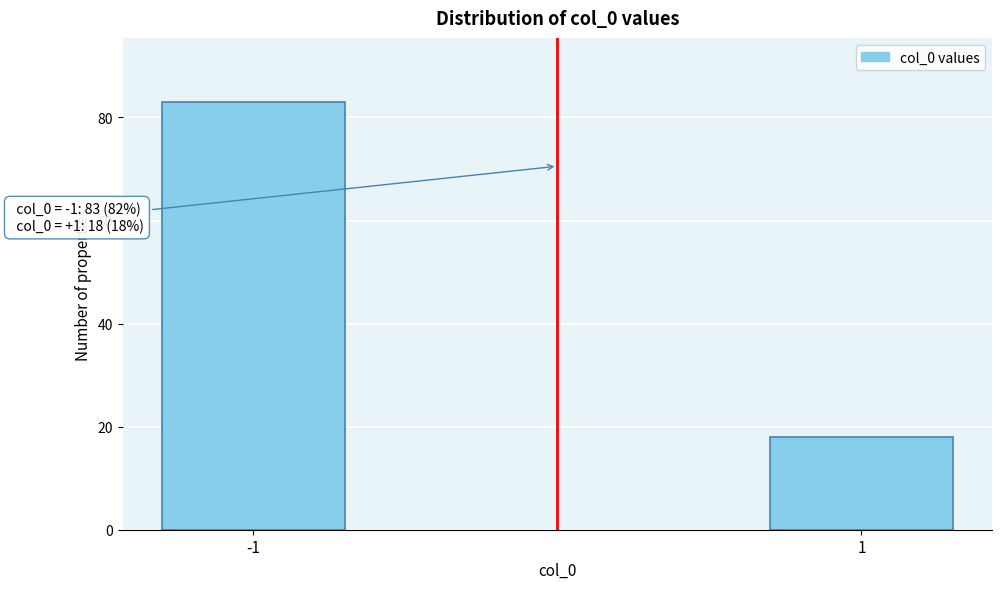

Reading left to right, what are all the values shown in this chart?

-1=83	1=18